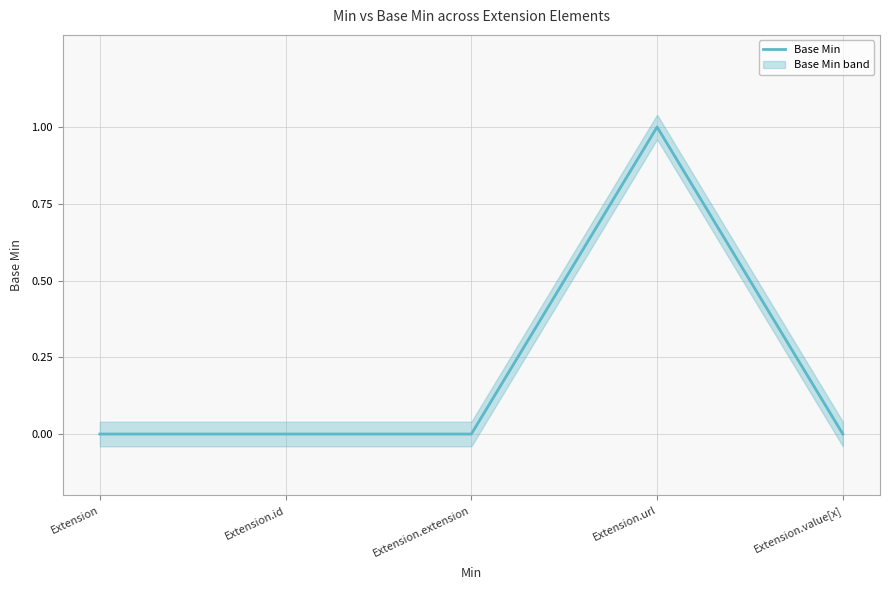

What is the label of the 3rd point from the left?

Extension.extension